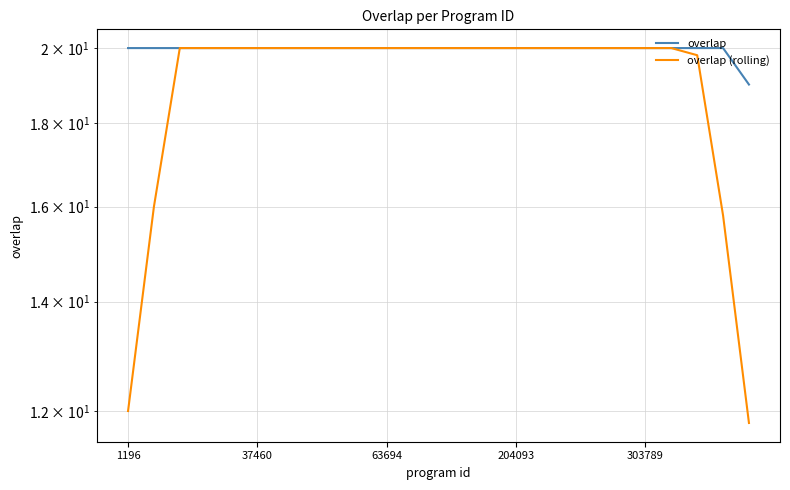

Does the chart display data point markers on the line(s)?

No